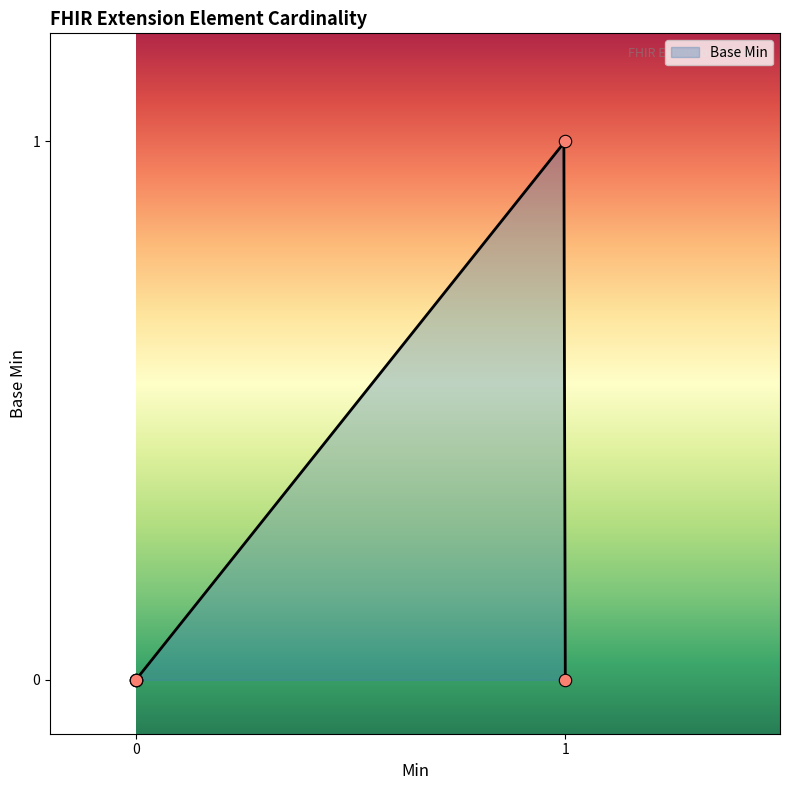

What is the change in value from 0 to 1?

+1